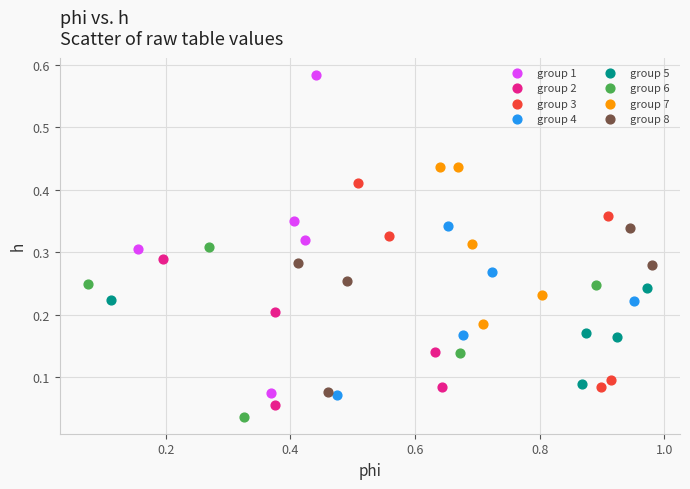

Which series contains the highest Y value?

group 1